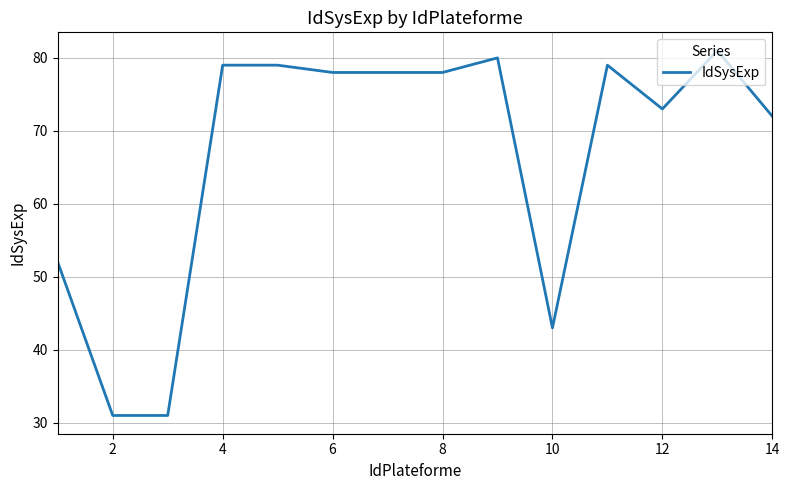

What is the difference between the maximum and minimum values?

50